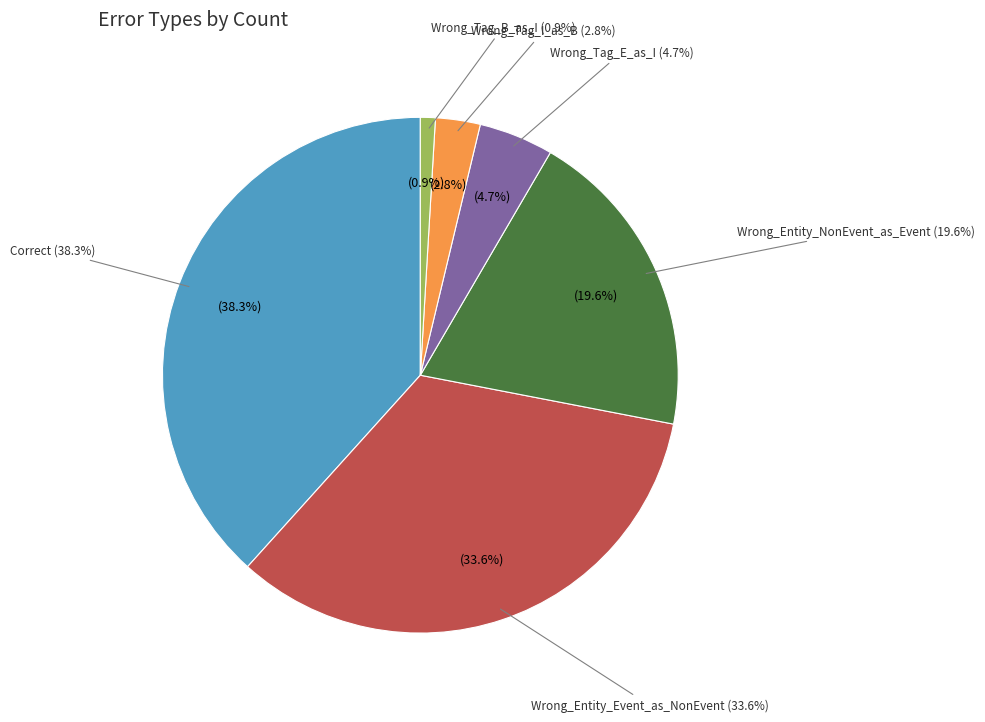

What is the change in value from Correct to Wrong_Tag_B_as_I?

-40